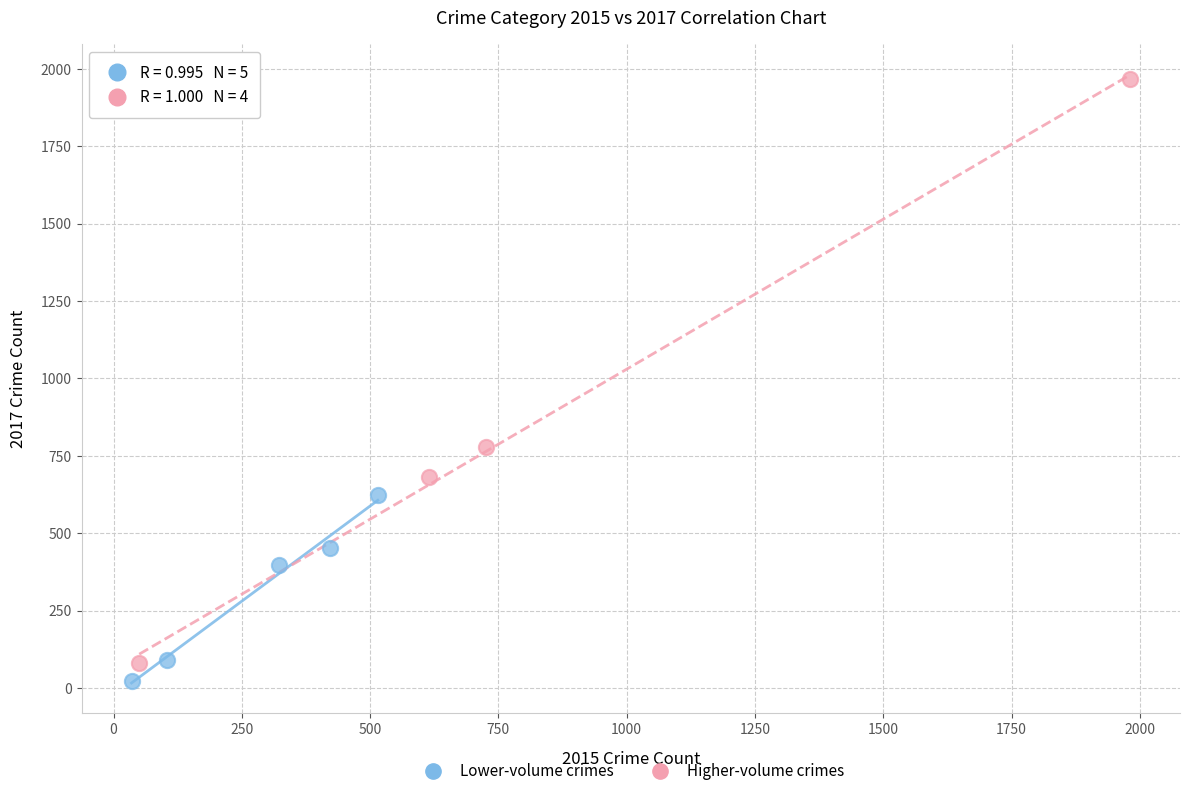

Which series has the widest spread of Y values?

Higher-volume crimes